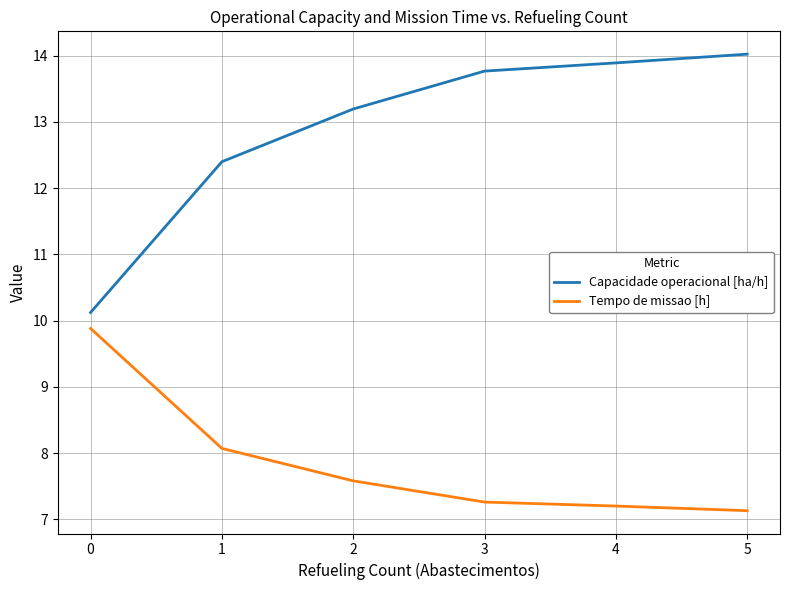

What is the difference between the maximum and minimum values in the Capacidade operacional [ha/h] series?

3.9